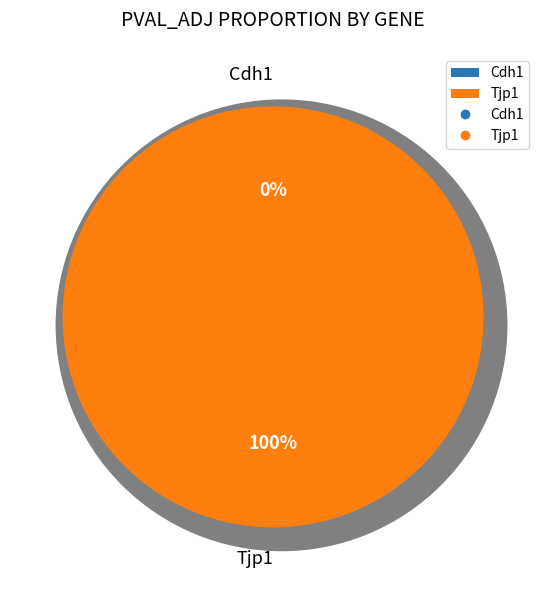

Is it true that Cdh1 is 0% of the pie?

True